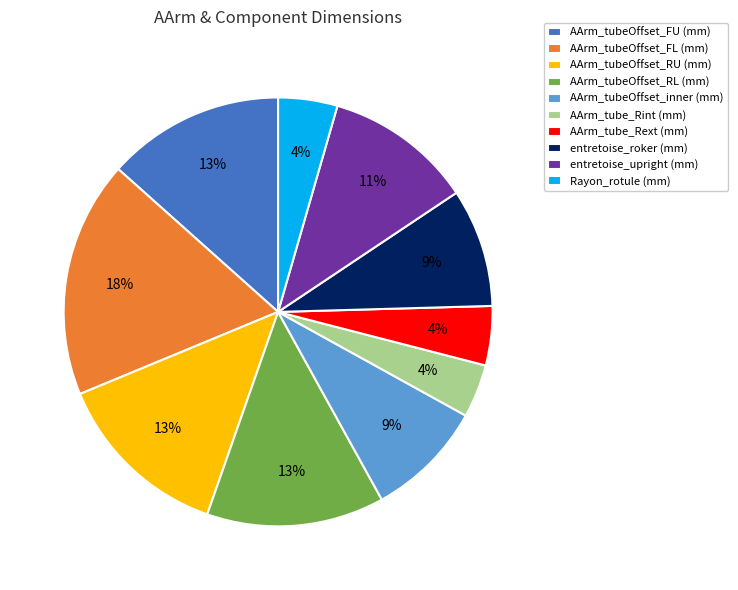

Which category has the biggest portion of the pie?

AArm_tubeOffset_FL (mm)